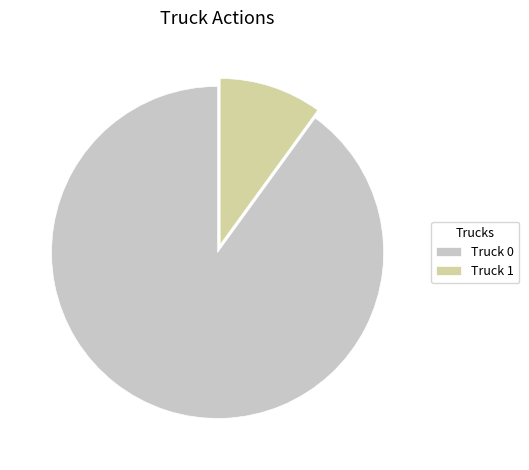

The Truck 1 slice represents 1% of the pie. True or false?

False